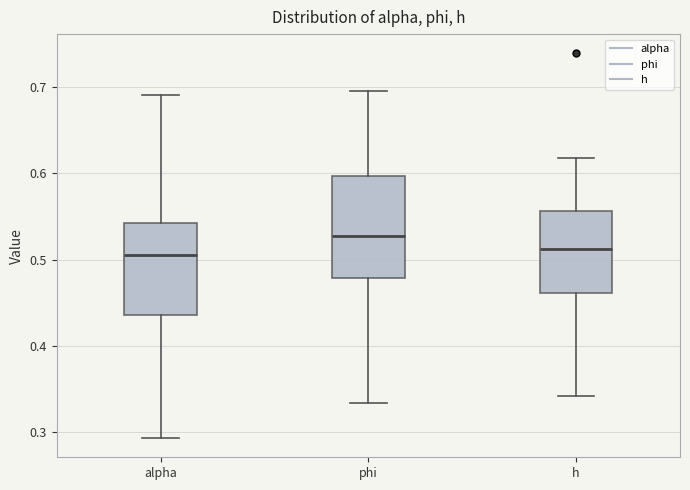

Where is the upper edge of the box for phi on the y-axis? The values are not printed on the chart, so give them approximately, as read against the axis.

0.60